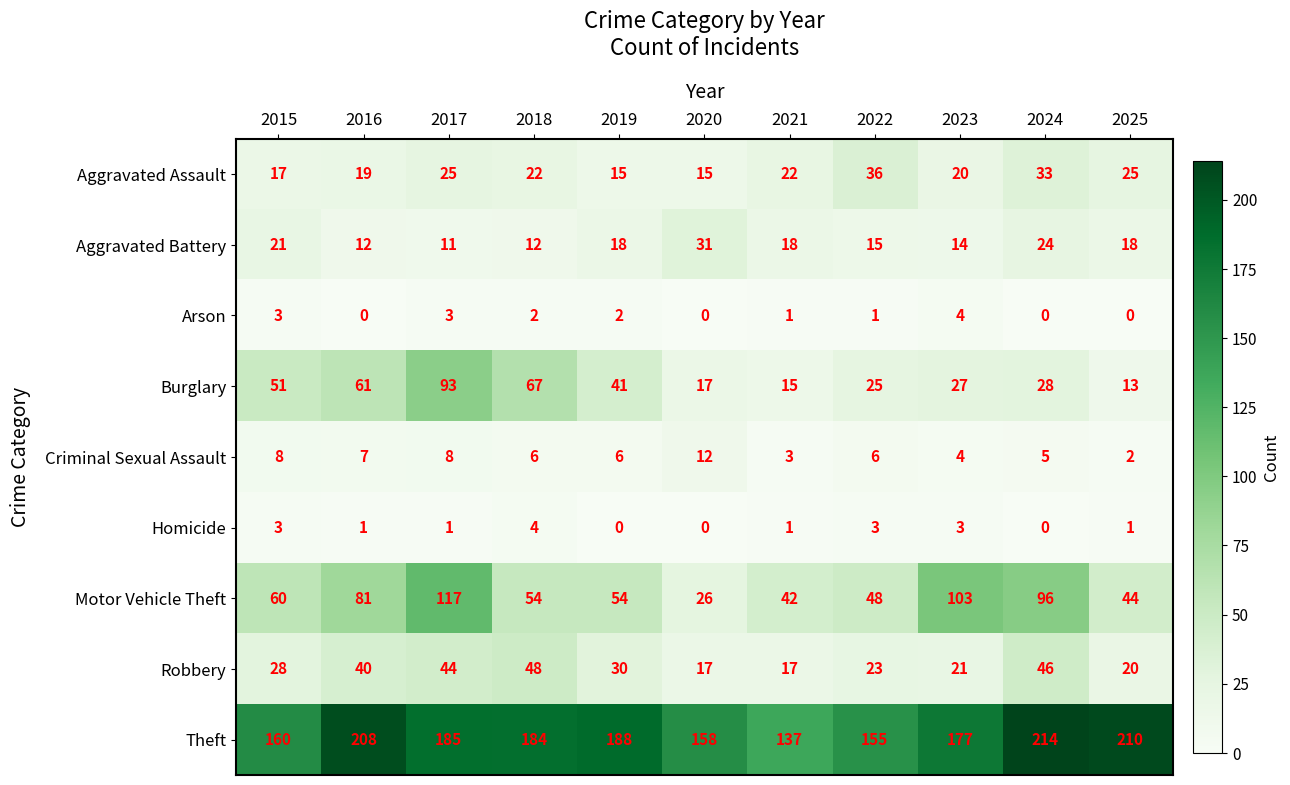

At which label does Arson reach its peak?

2023